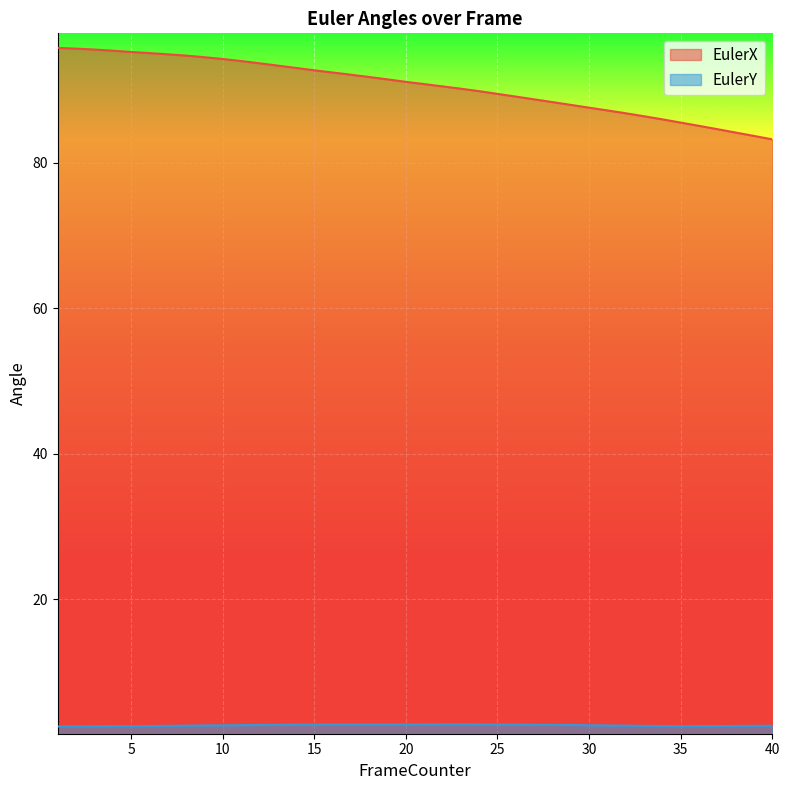

Between 8 and 25, which series saw the biggest shift?

EulerX